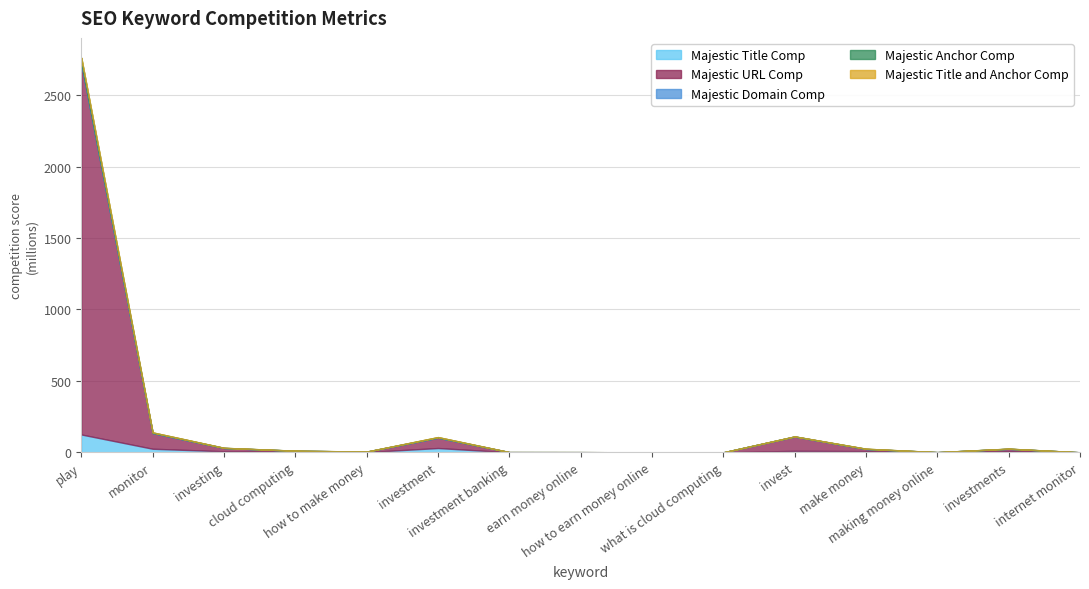

Reading left to right, extract all data points from this chart.

Majestic Title Comp: 124916568	25035090	7358935	3606000	1602147	30120193	431859	545661	33300	9691	10374407	8419373	374243	8310476	157916
Majestic URL Comp: 2596437699	109534893	22765961	7224093	3122379	71970596	887366	594779	129696	36035	99642314	14850927	674401	16116221	19004
Majestic Domain Comp: 3266725	1218198	564767	218941	178395	1162825	57679	53732	12704	6449	688625	488096	67874	471697	4183
Majestic Anchor Comp: 36730271	3571800	893410	294796	295326	3179357	123869	60379	9574	1919	753109	1434480	50767	762384	1876
Majestic Title and Anchor Comp: 854767	168918	74473	30275	10766	170054	3208	2139	259	214	58749	54700	2077	42874	189